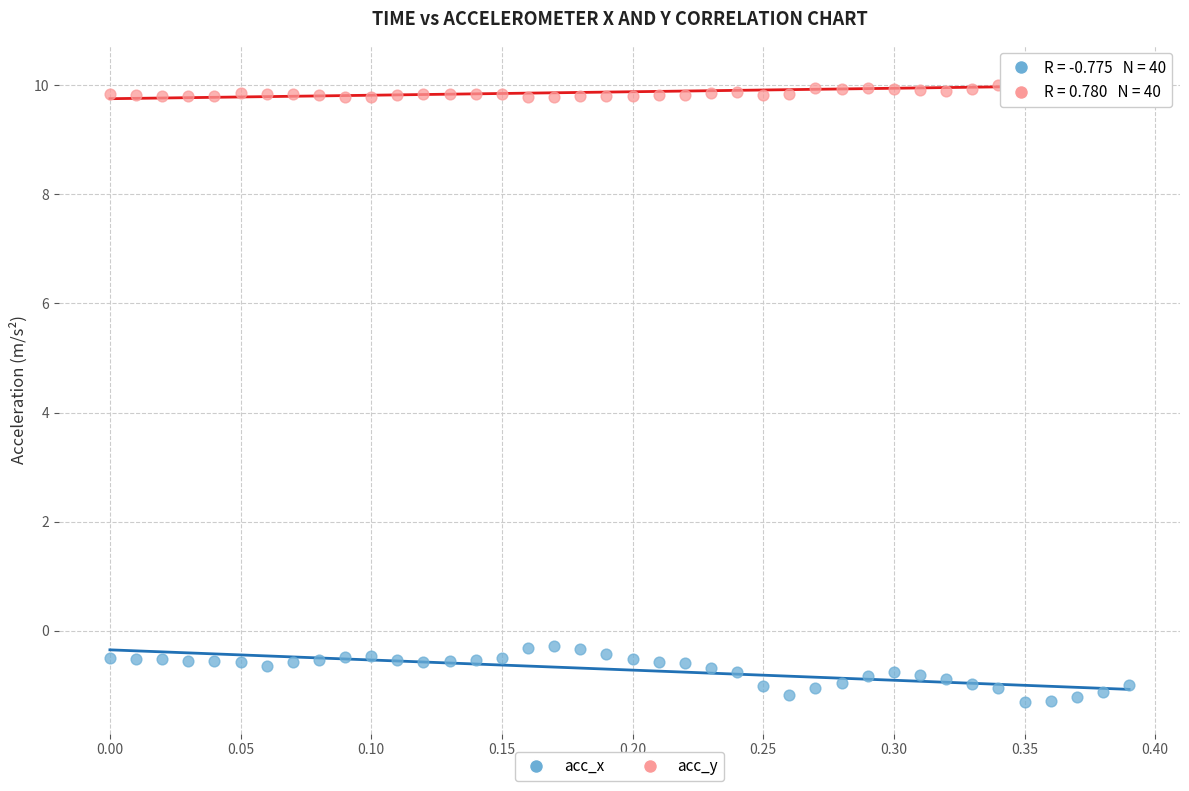

Which series contains the lowest Y value?

acc_x